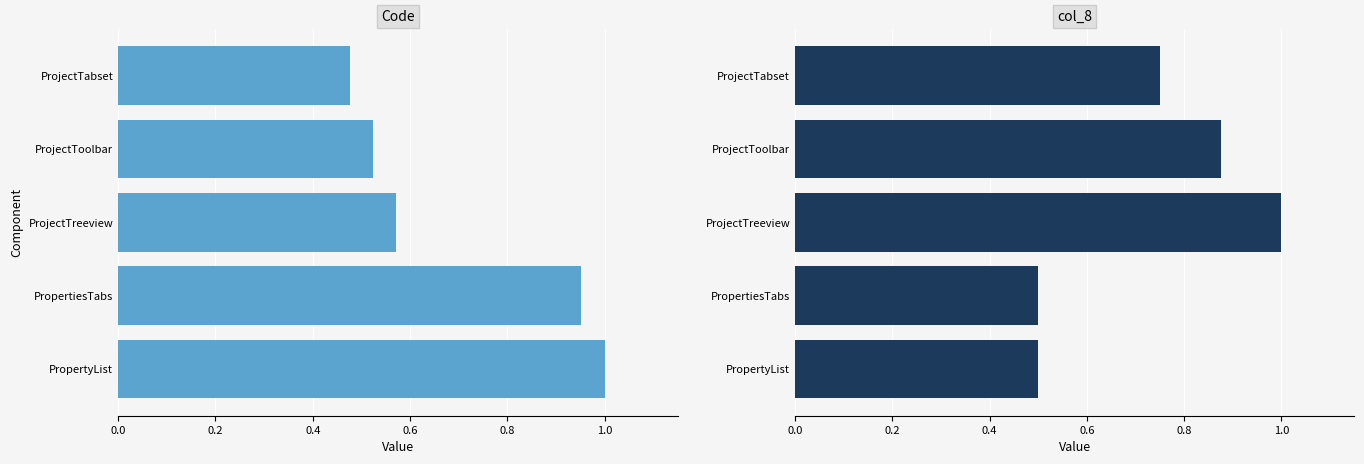

What is the maximum value shown in the chart?

1.0